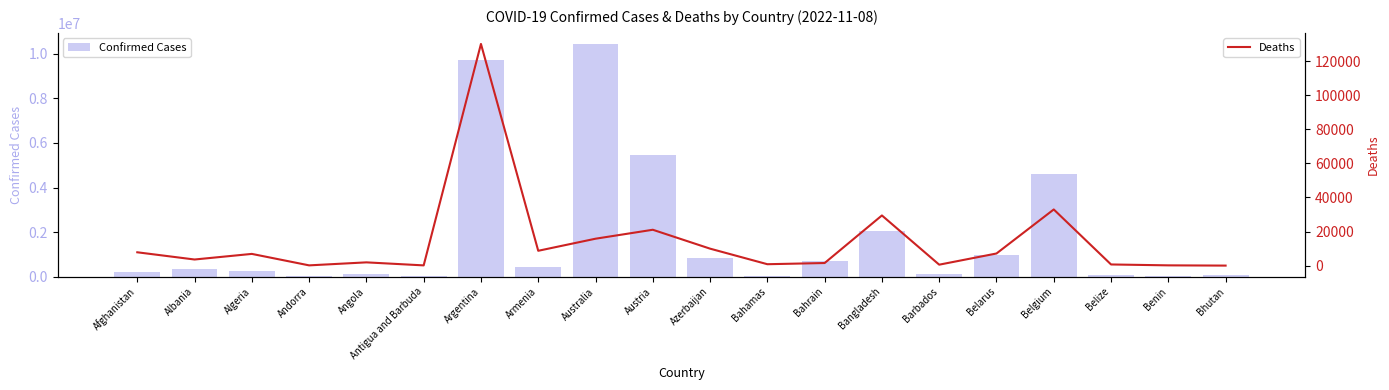

Which category has the highest value across all series?

Australia